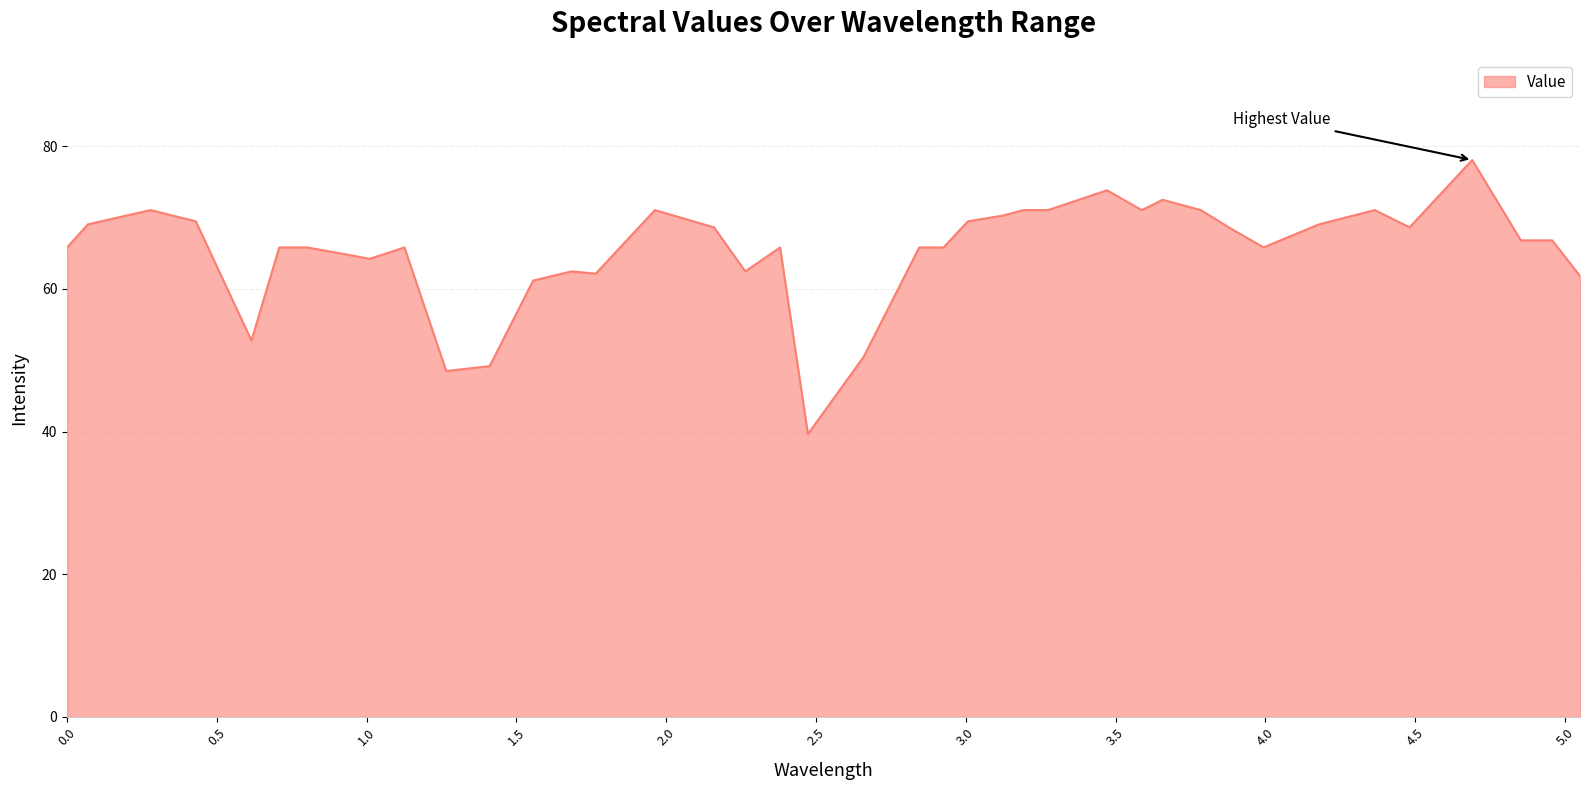

What is the greatest value displayed?

78.1